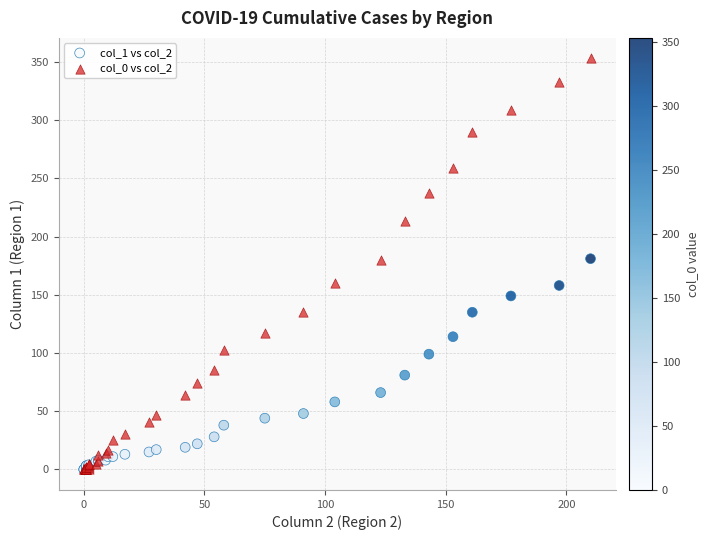

What are all the series names shown in the legend?

col_1 vs col_2, col_0 vs col_2